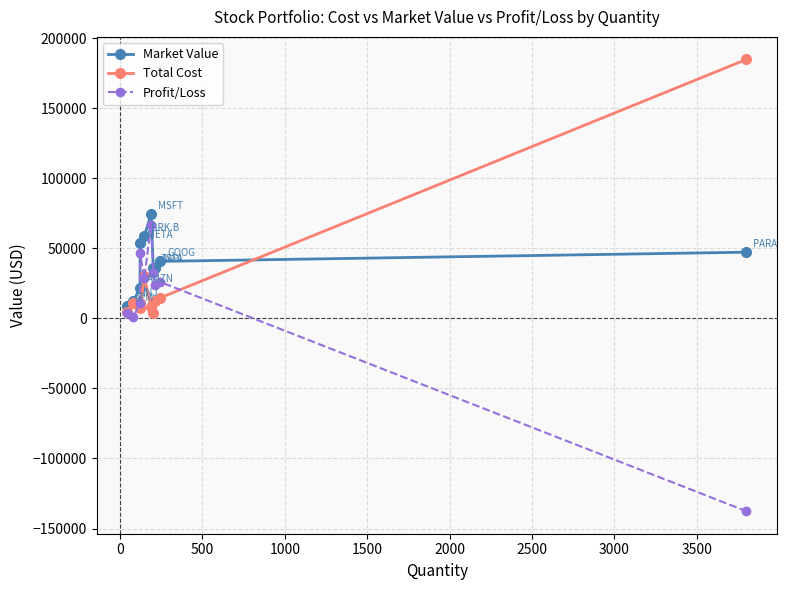

How many data points in Profit/Loss are less than 26000?

5